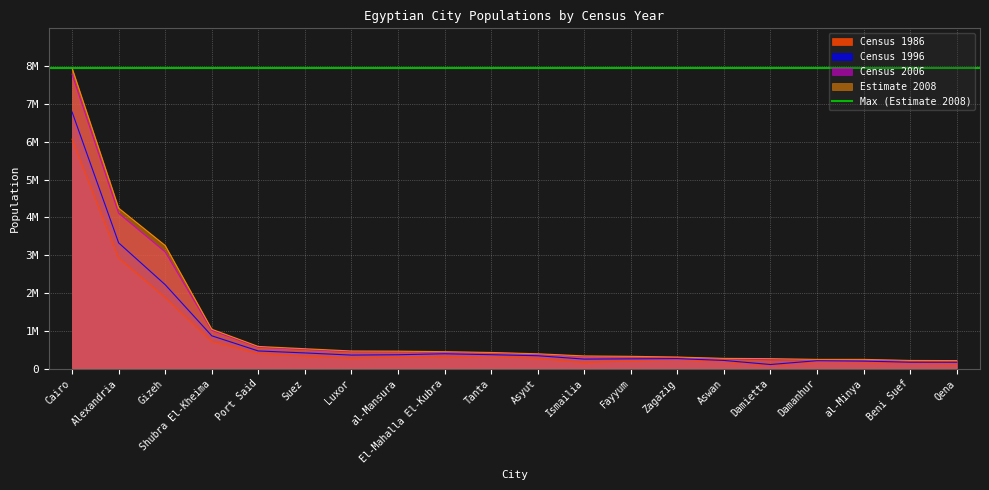

List the series in order of their peak value, highest first.

Estimate 2008, Census 2006, Census 1996, Census 1986